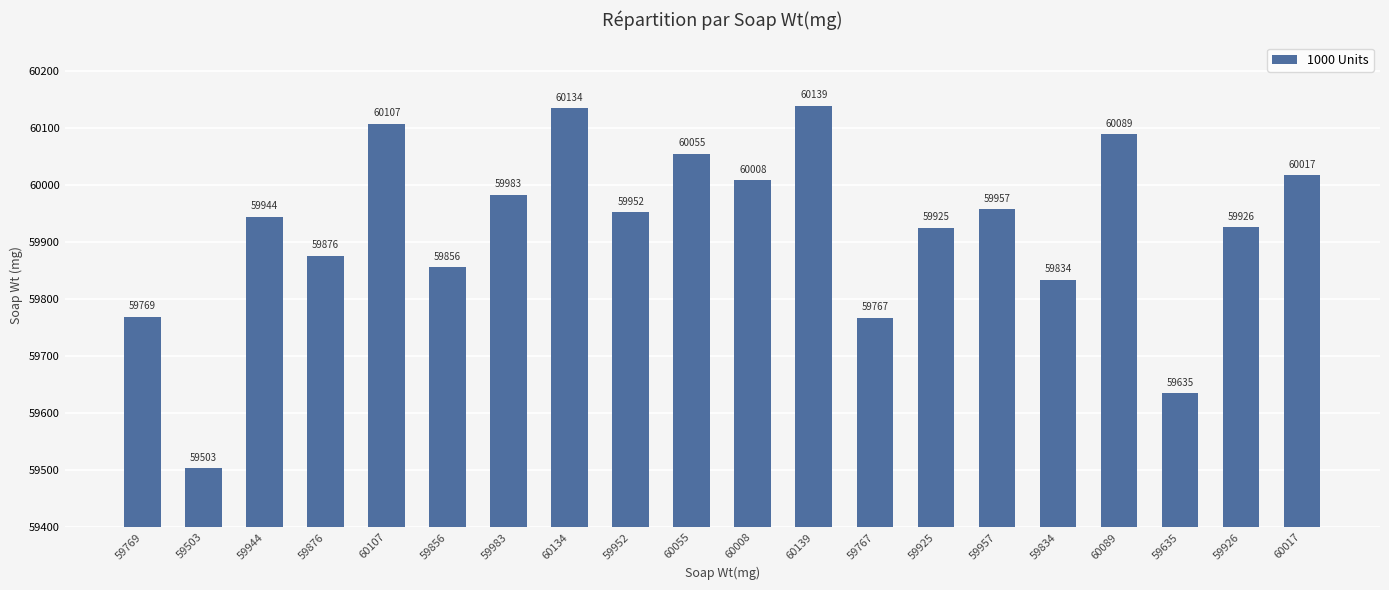

Reading left to right, extract all data points from this chart.

59769=59769	59503=59503	59944=59944	59876=59876	60107=60107	59856=59856	59983=59983	60134=60134	59952=59952	60055=60055	60008=60008	60139=60139	59767=59767	59925=59925	59957=59957	59834=59834	60089=60089	59635=59635	59926=59926	60017=60017